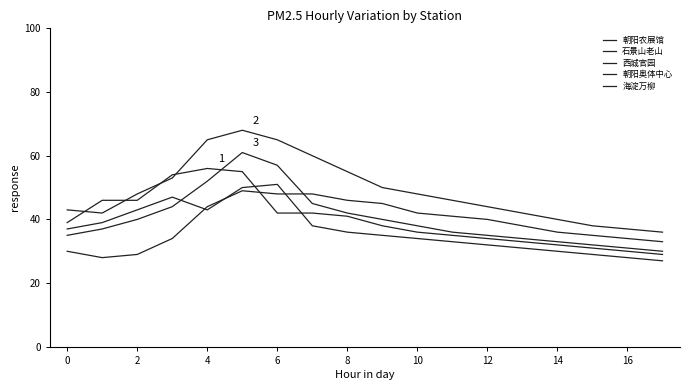

Which category has the lowest value in the 西城官园 series?

17